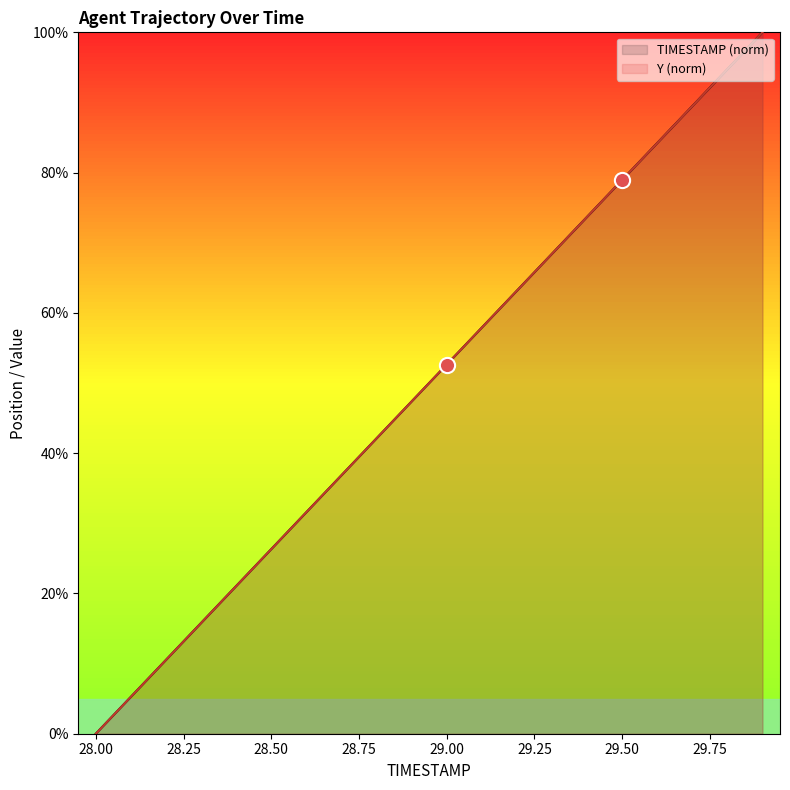

Which series has the largest Y range (max minus min)?

TIMESTAMP